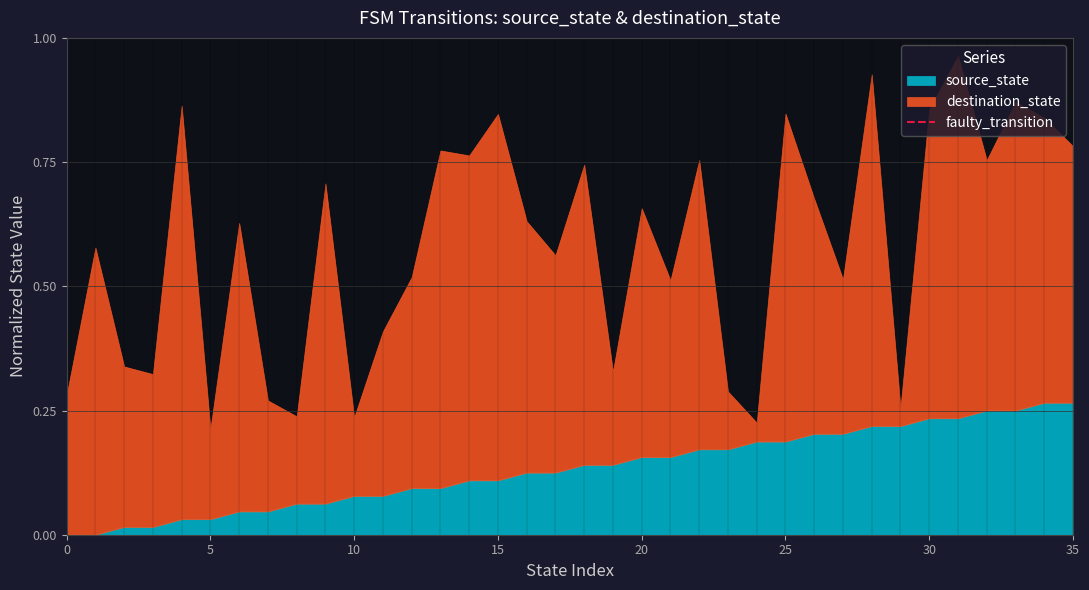

What is the difference between the maximum and minimum values?

1